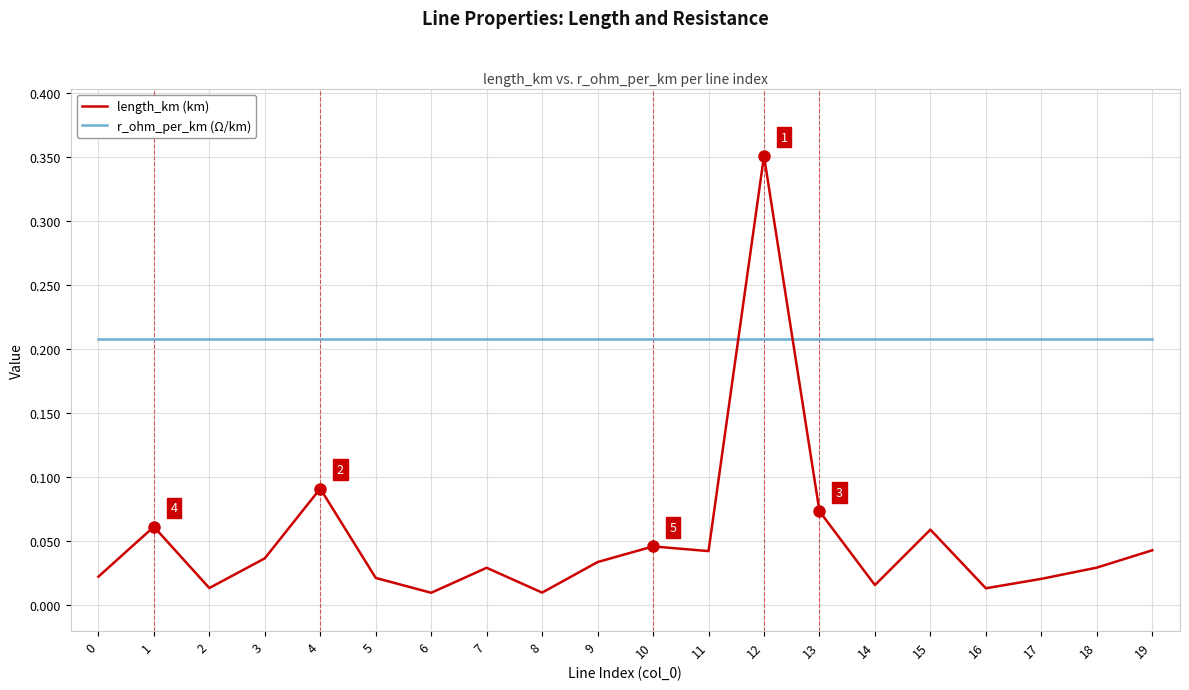

Which category has the highest value in the length_km (km) series?

12